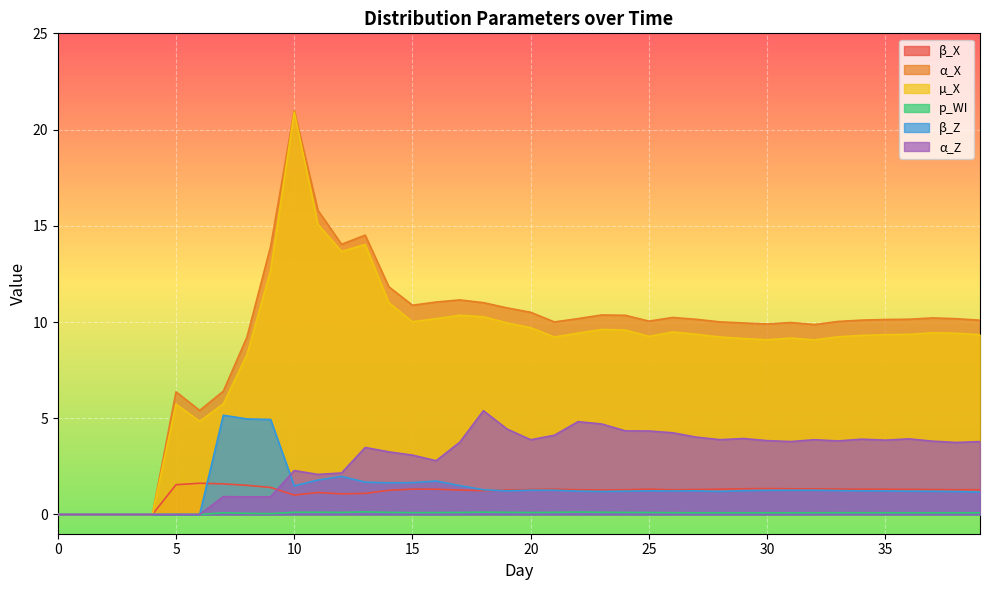

Which series changed the most between 18 and 27?

α_Z